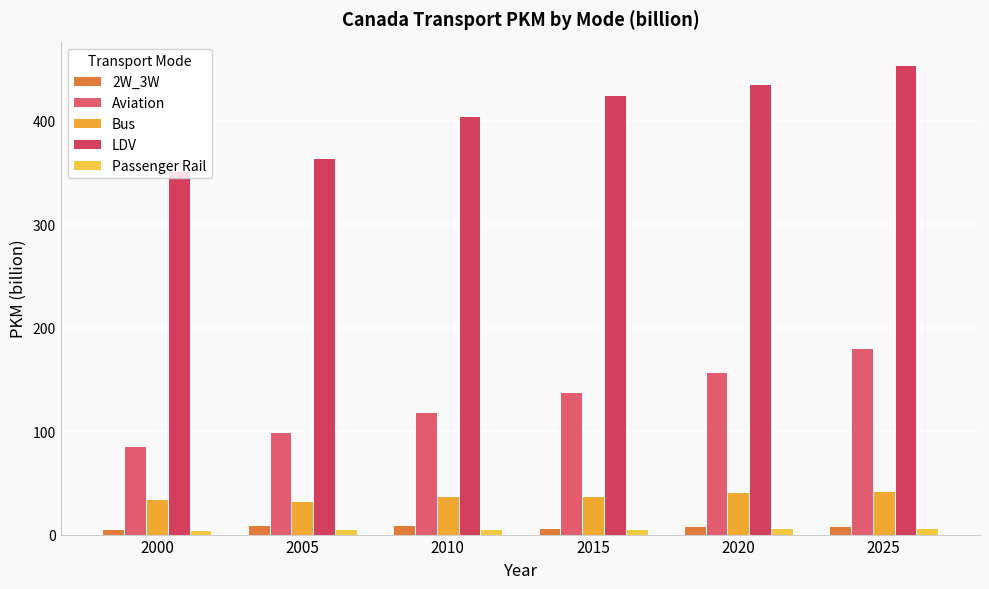

Reading left to right, what are all the values shown in this chart?

2W_3W: 5.0	9.0	9.0	6.0	8.0	8.0
Aviation: 85.5	99.7	118.4	137.7	157.0	180.8
Bus: 34.0	32.0	37.0	37.0	41.0	42.0
LDV: 352.0	364.0	405.0	425.0	436.0	454.0
Passenger Rail: 4.0	5.0	5.0	5.0	6.0	6.0